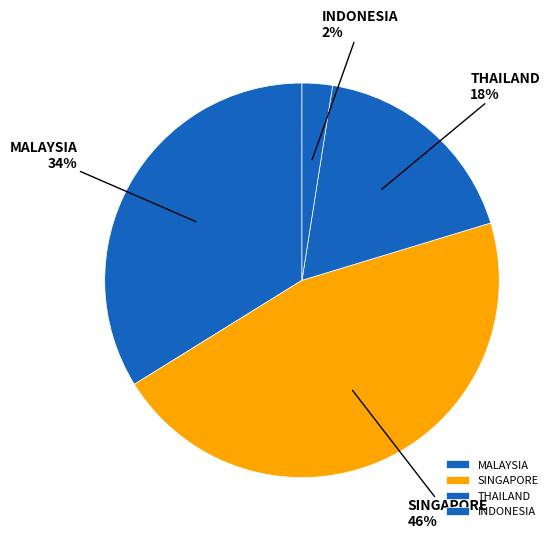

Combined, do THAILAND and MALAYSIA account for over 50%?

Yes